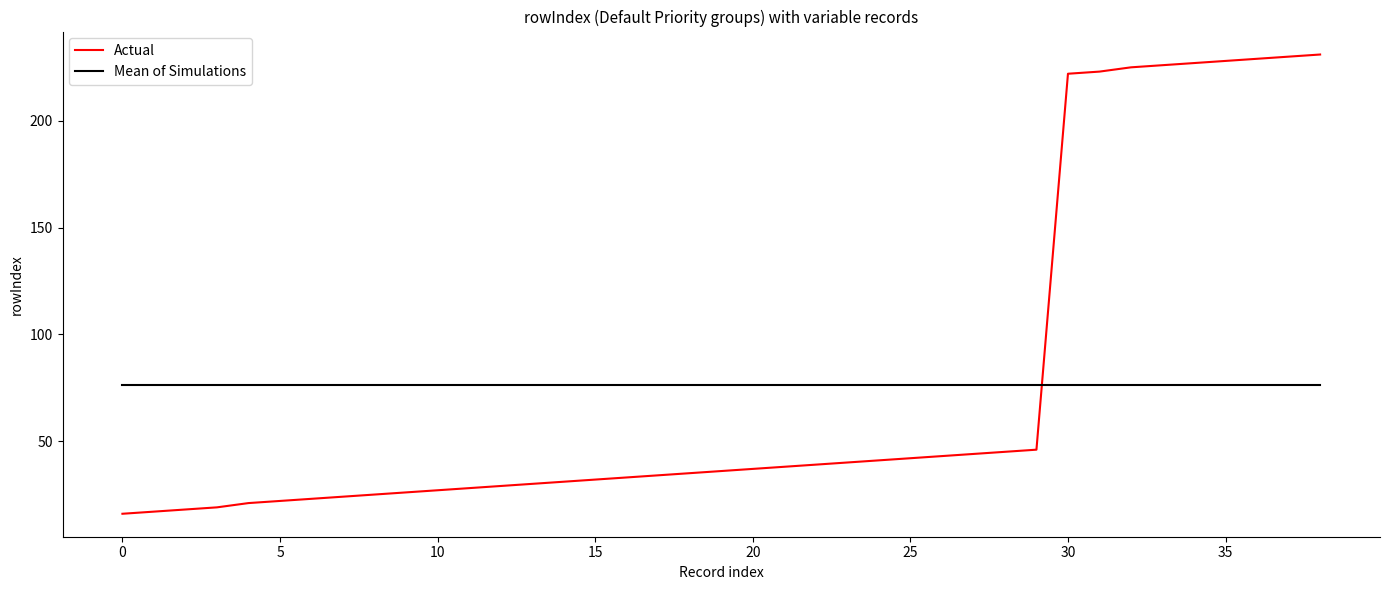

List the series in order of their peak value, highest first.

Actual, Mean of Simulations